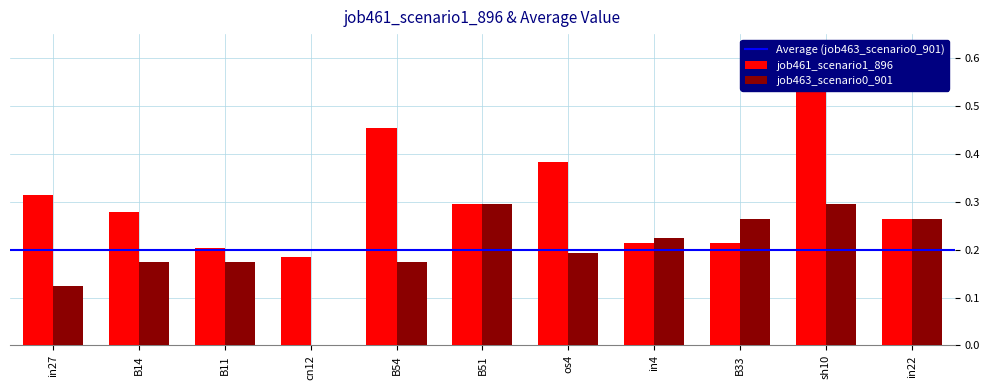

How many bars are there in each group?

2